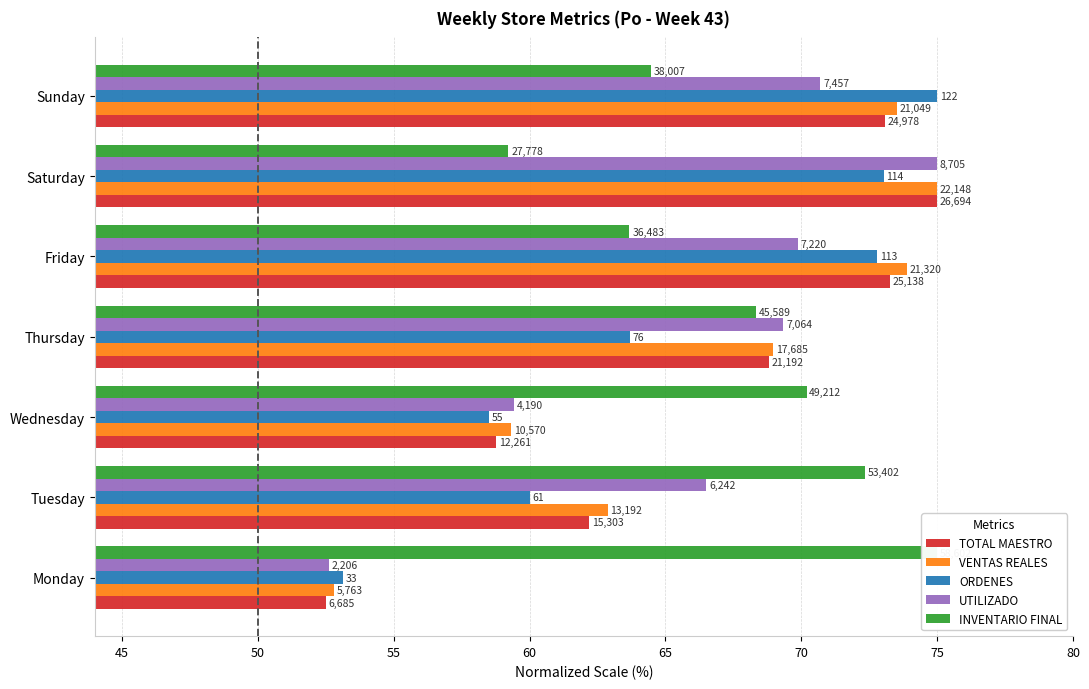

Reading right to left, list all the values displayed in this chart.

TOTAL MAESTRO: 73.1	75.0	73.3	68.8	58.8	62.2	52.5
VENTAS REALES: 73.5	75.0	73.9	69.0	59.3	62.9	52.8
ORDENES: 75.0	73.0	72.8	63.7	58.5	60.0	53.1
UTILIZADO: 70.7	75.0	69.9	69.3	59.4	66.5	52.6
INVENTARIO FINAL: 64.5	59.2	63.7	68.3	70.2	72.3	75.0